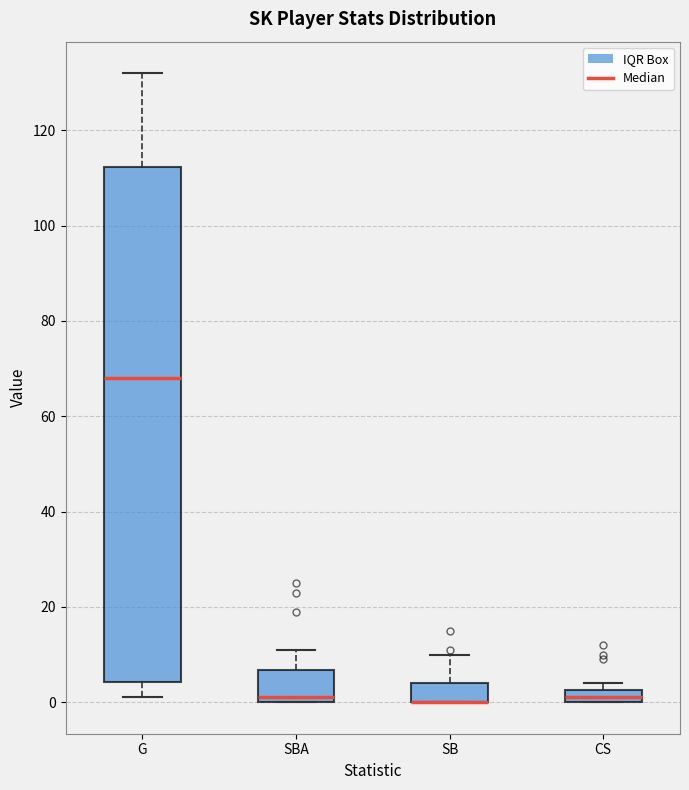

Where is the lower edge of the box for SB on the y-axis? The values are not printed on the chart, so give them approximately, as read against the axis.

0